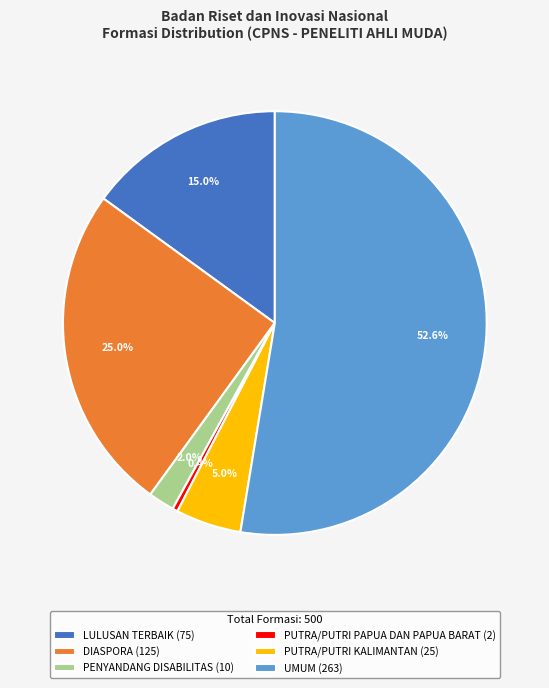

How many slices are in this pie chart?

6